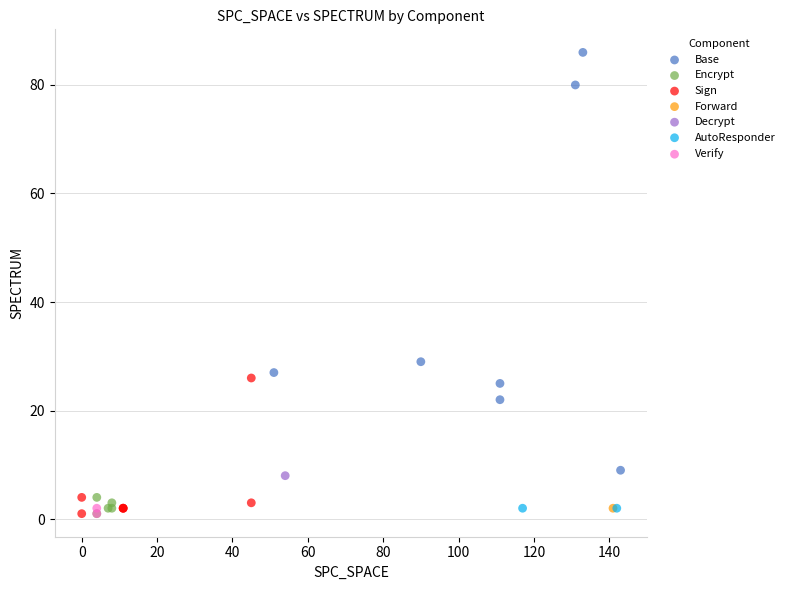

Which series contains the highest Y value?

Base